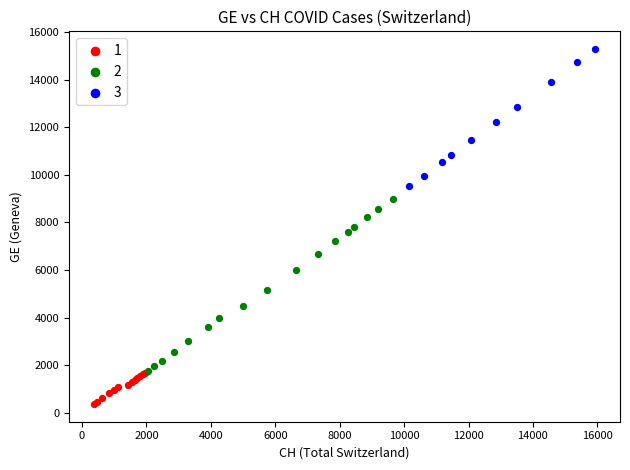

Which series contains the highest Y value?

3